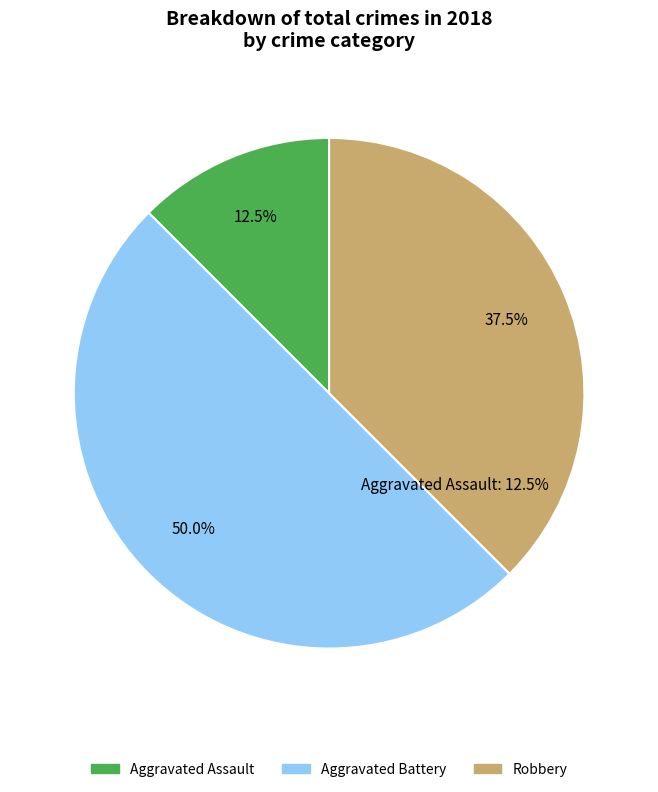

What percentage do Aggravated Assault and Aggravated Battery together represent?

62.5%